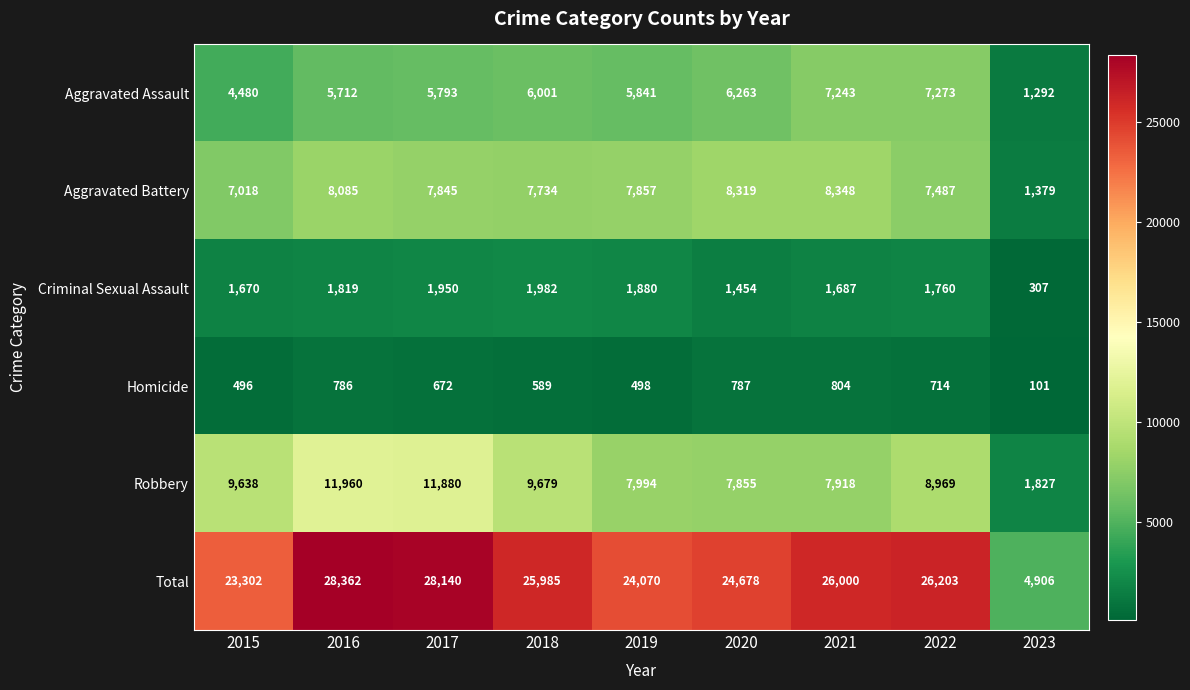

At 2022, list the series in order from smallest to largest.

Homicide, Criminal Sexual Assault, Aggravated Assault, Aggravated Battery, Robbery, Total